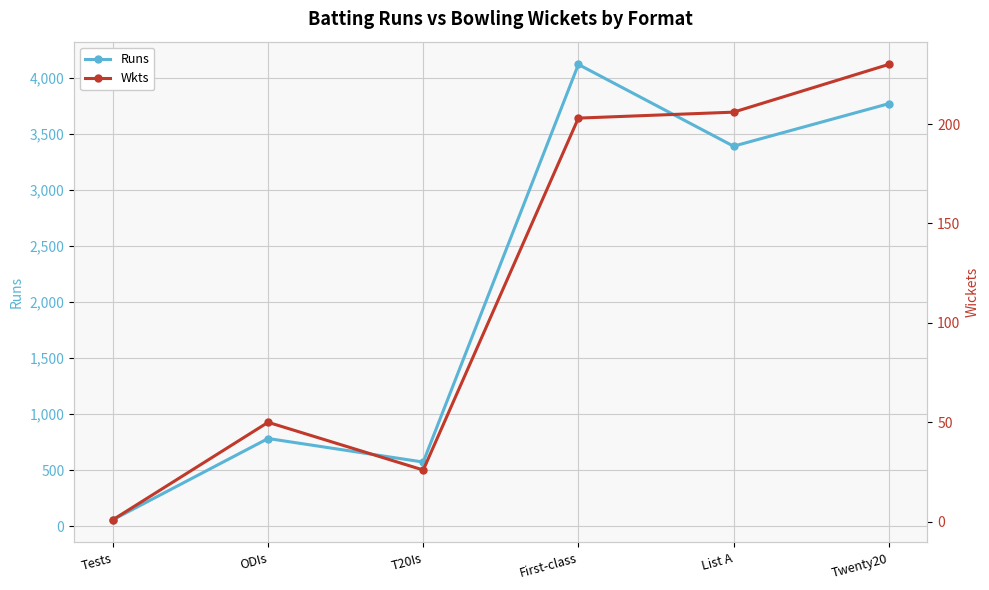

True or false: Wkts and Runs cross at least once.

False